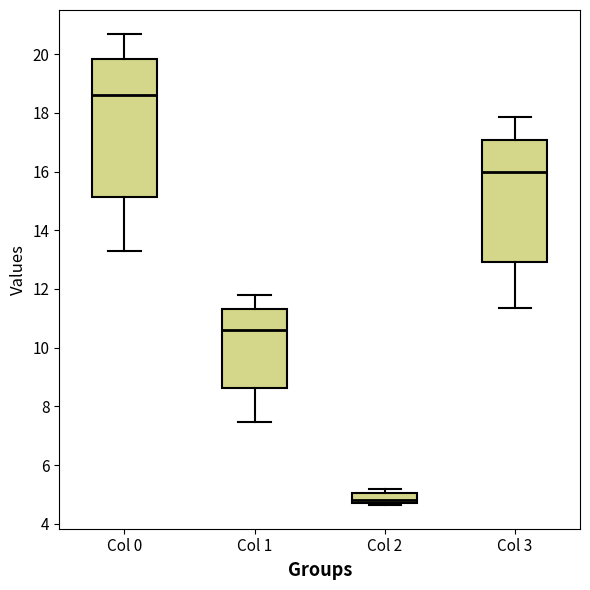

Which box has the lowest median line?

Col 2